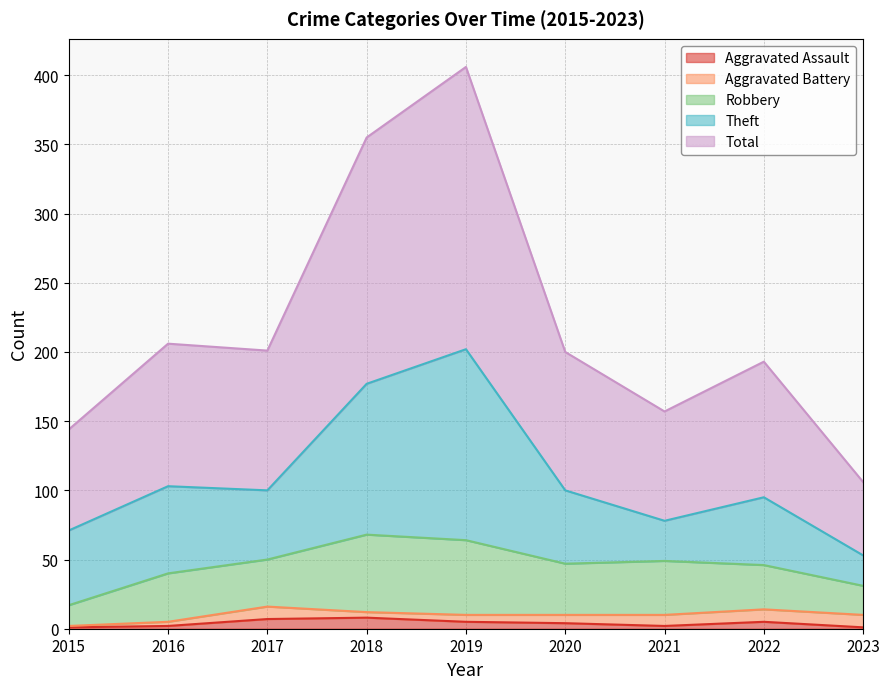

Does the chart display data point markers on the line(s)?

No